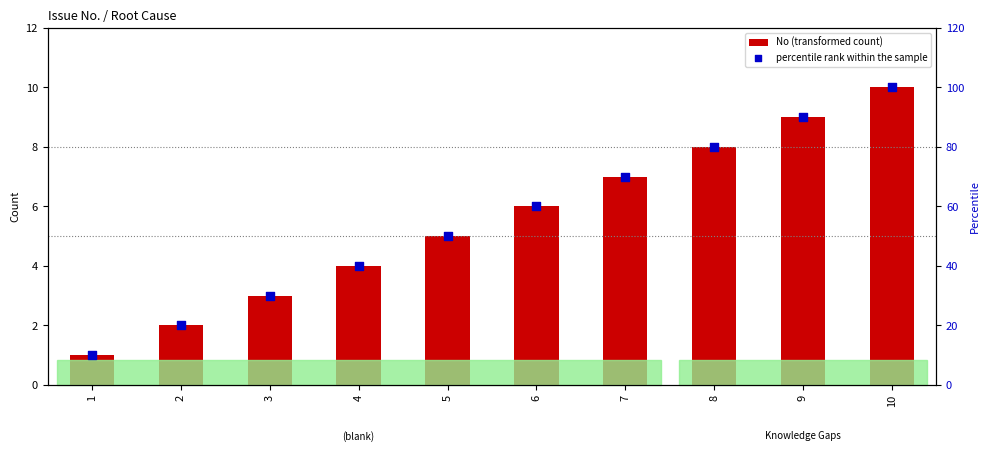

What is the total value across all series at 1?

11